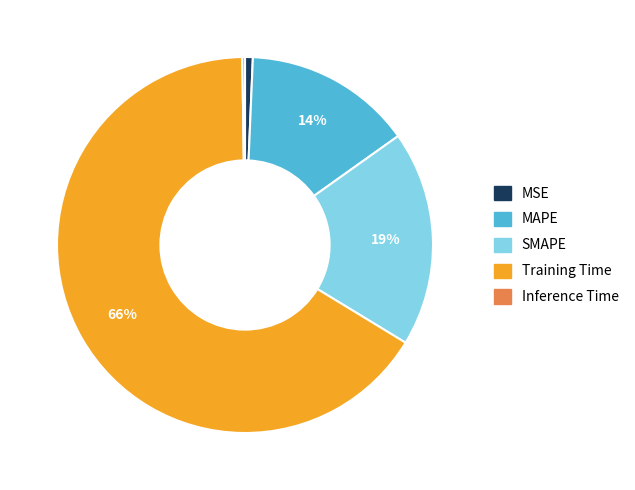

The MSE slice represents 1% of the pie. True or false?

True